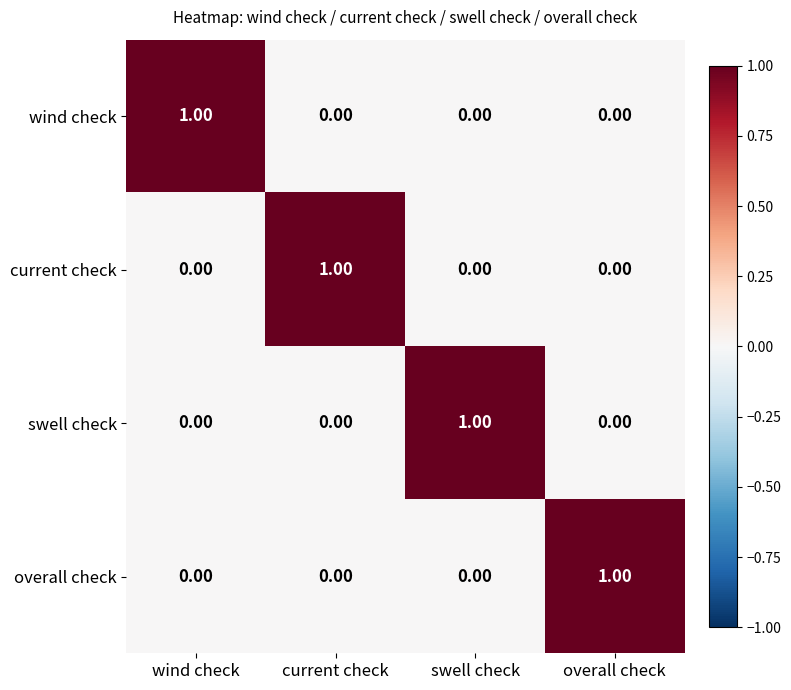

Which category has the highest value in the current check series?

current check